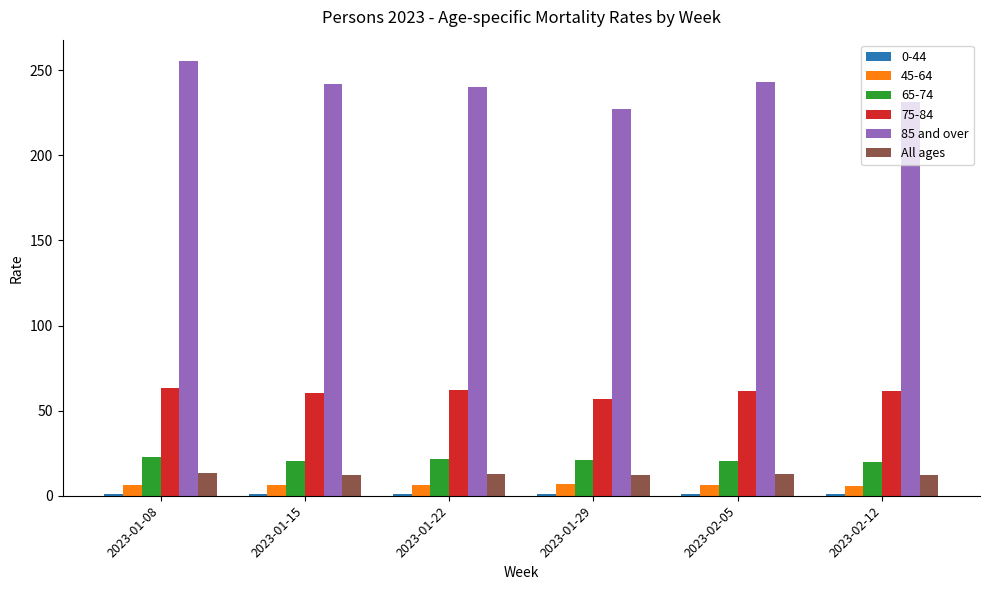

What is the sum of all 85 and over values?

1439.5